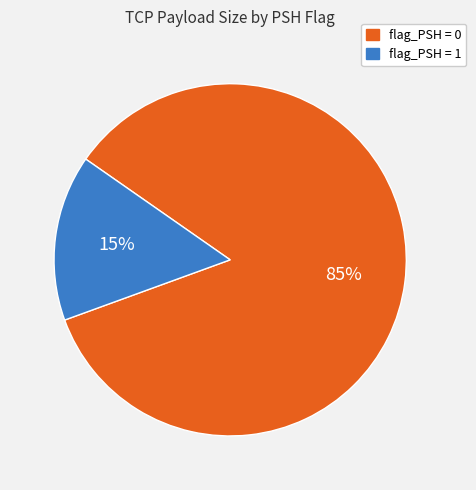

How many slices are in this pie chart?

2